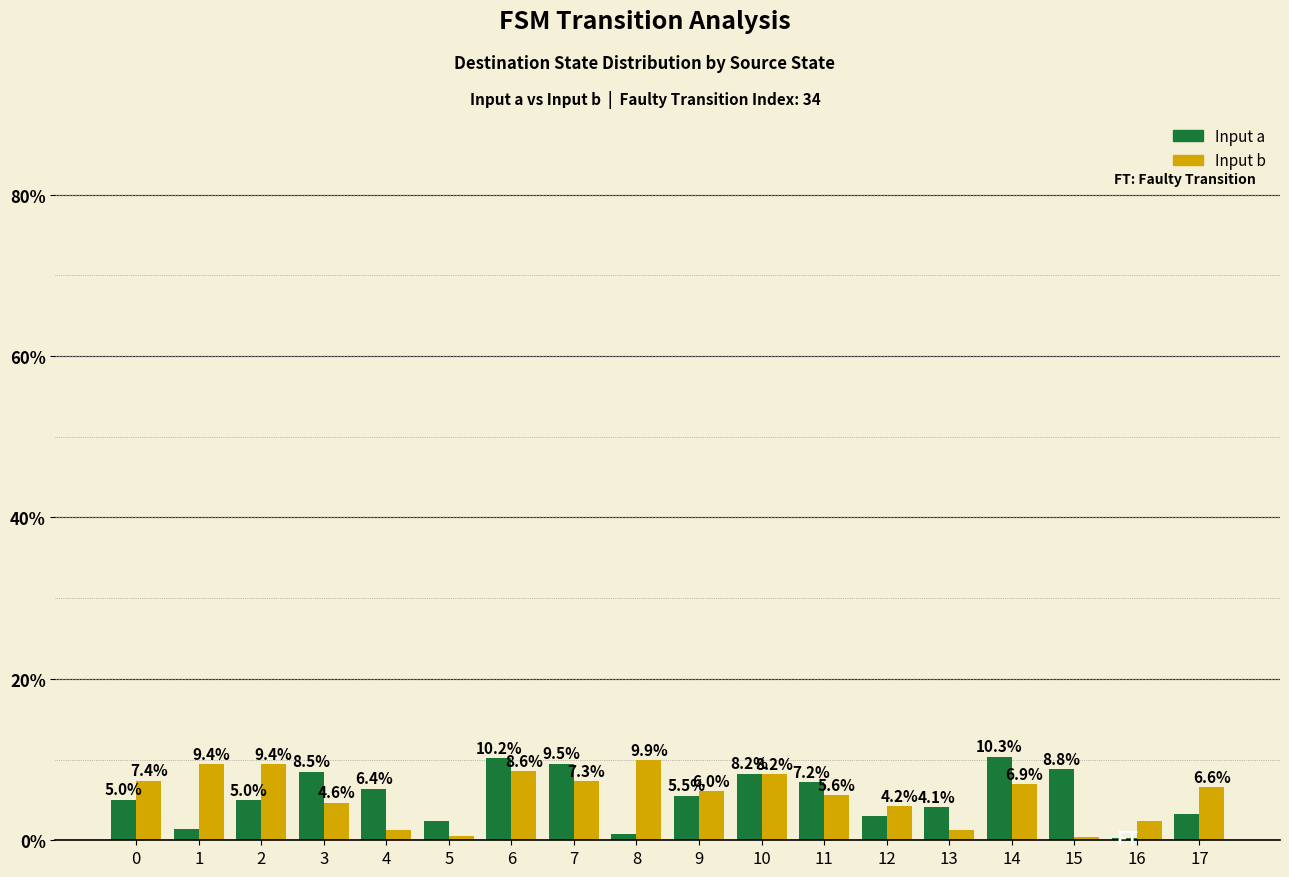

What is the difference between the second highest and second lowest values in the Input b series?

8.9